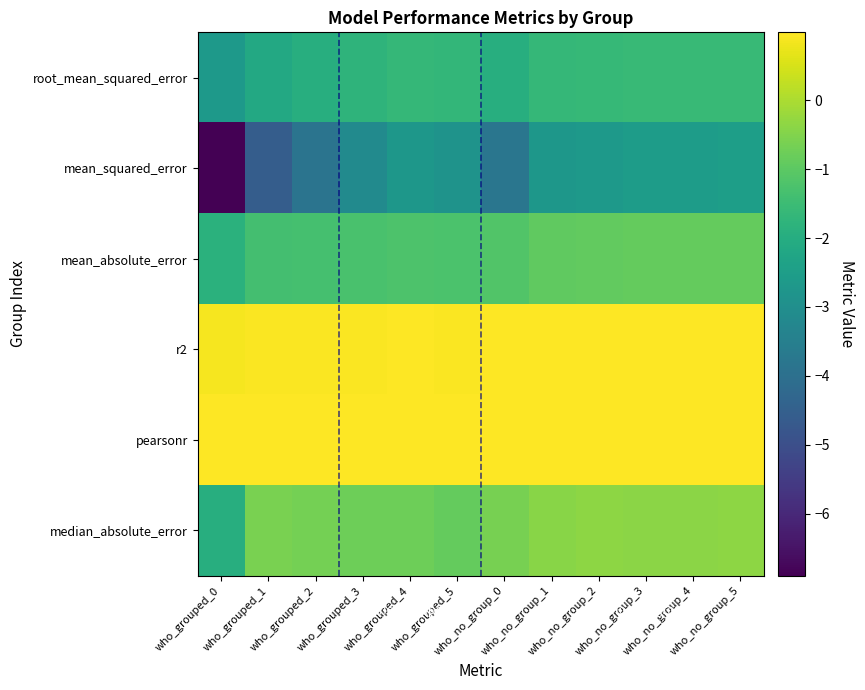

Which series has the largest total across all categories?

pearsonr